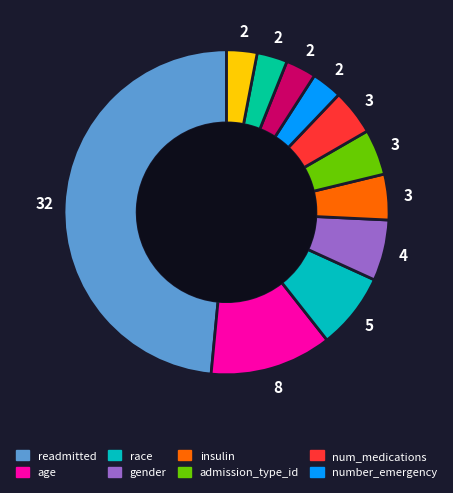

Is there any slice that represents more than half of the pie?

No